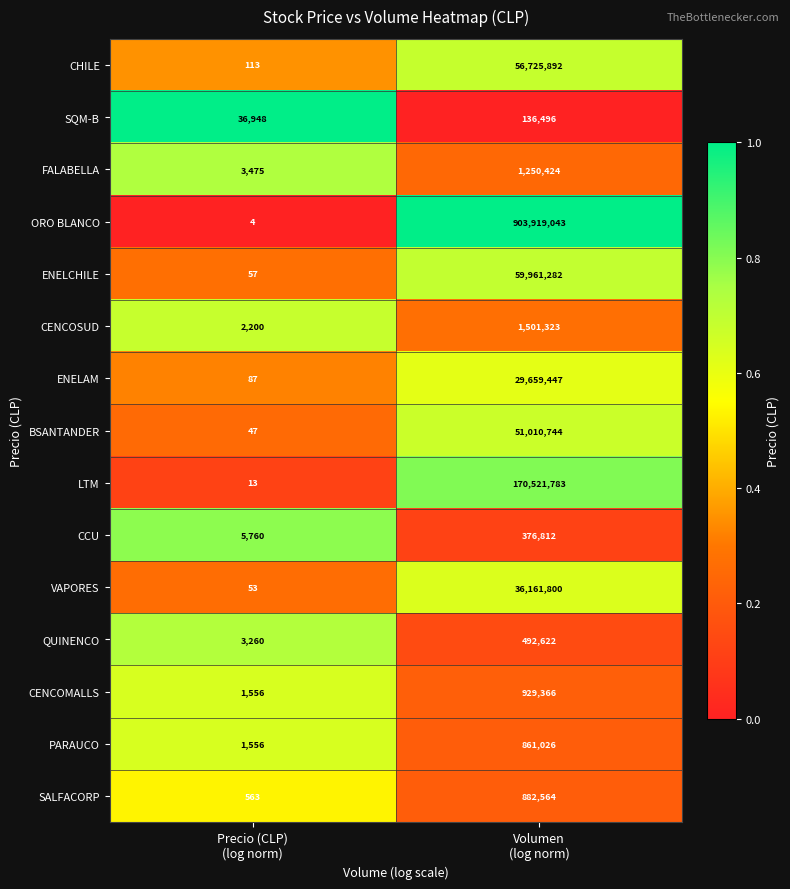

Which series has the largest total across all categories?

ORO BLANCO